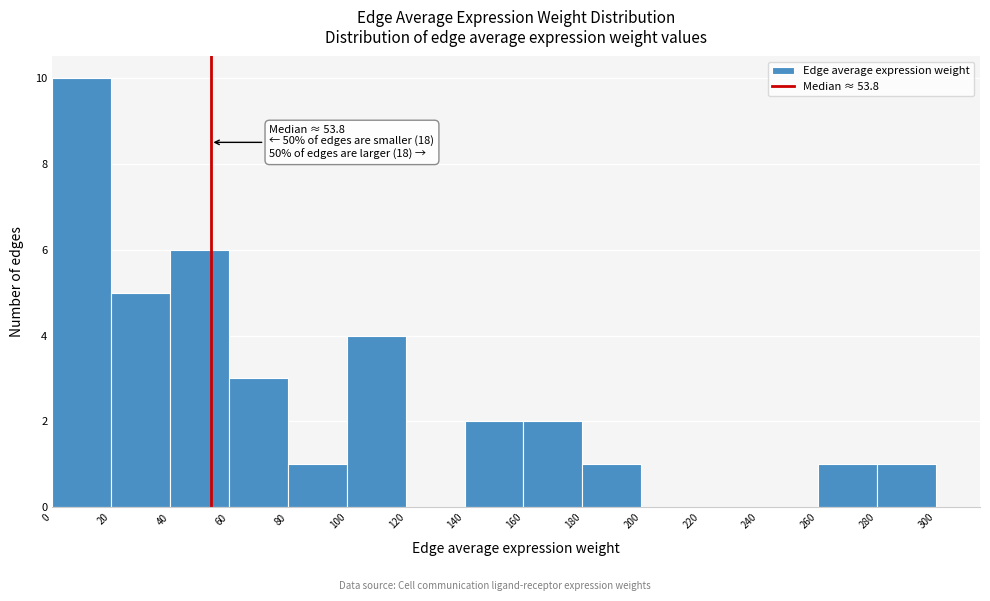

Over which range of the x-axis is the bar tallest?

0 to 20